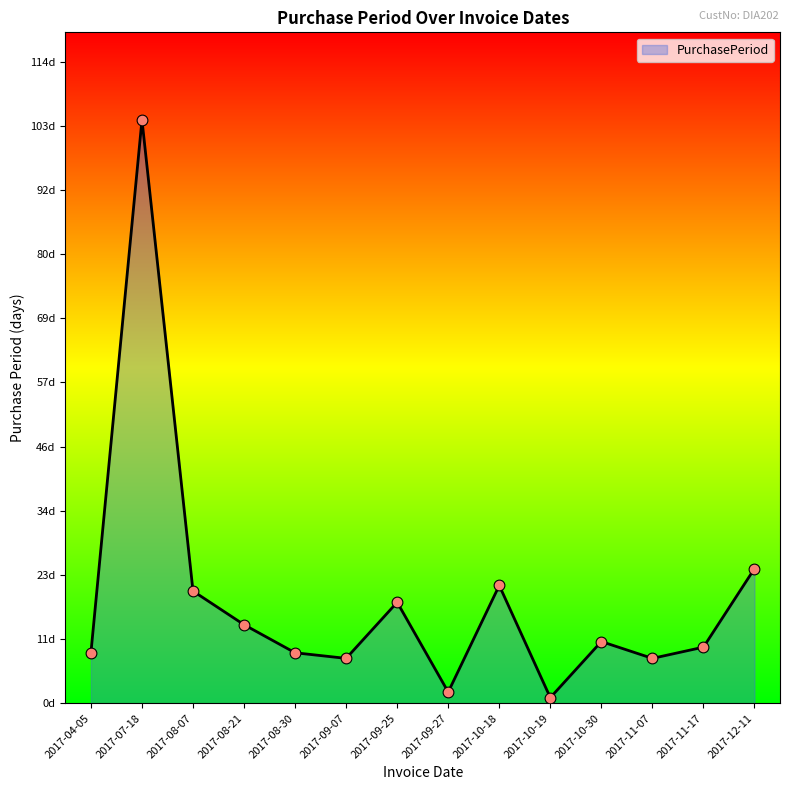

What is the ratio of the value at 2017-09-25 to the value at 2017-09-27?

9.0